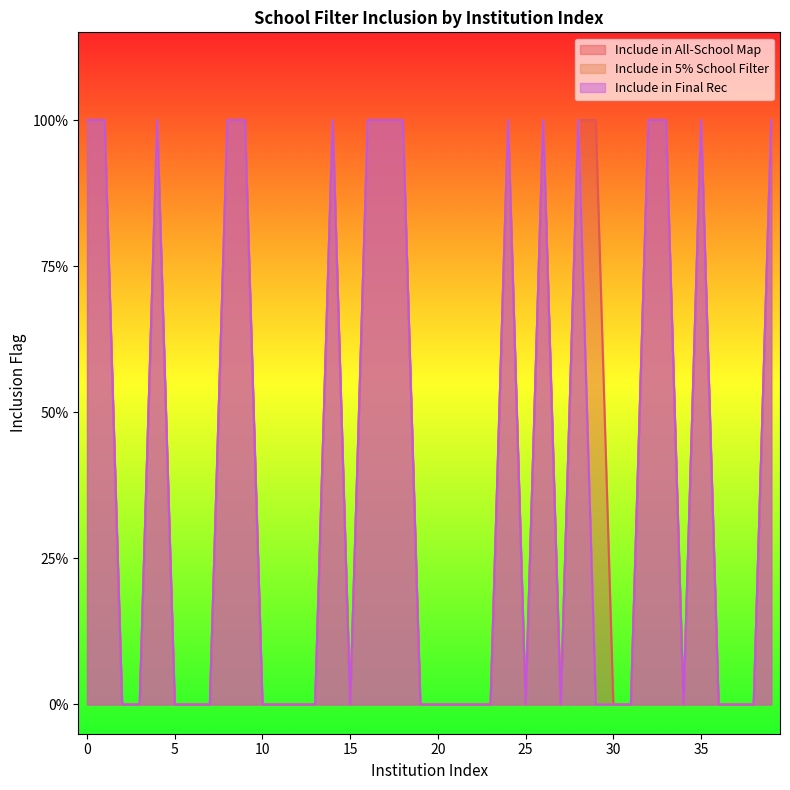

At how many categories does at least one series exceed 0?

17